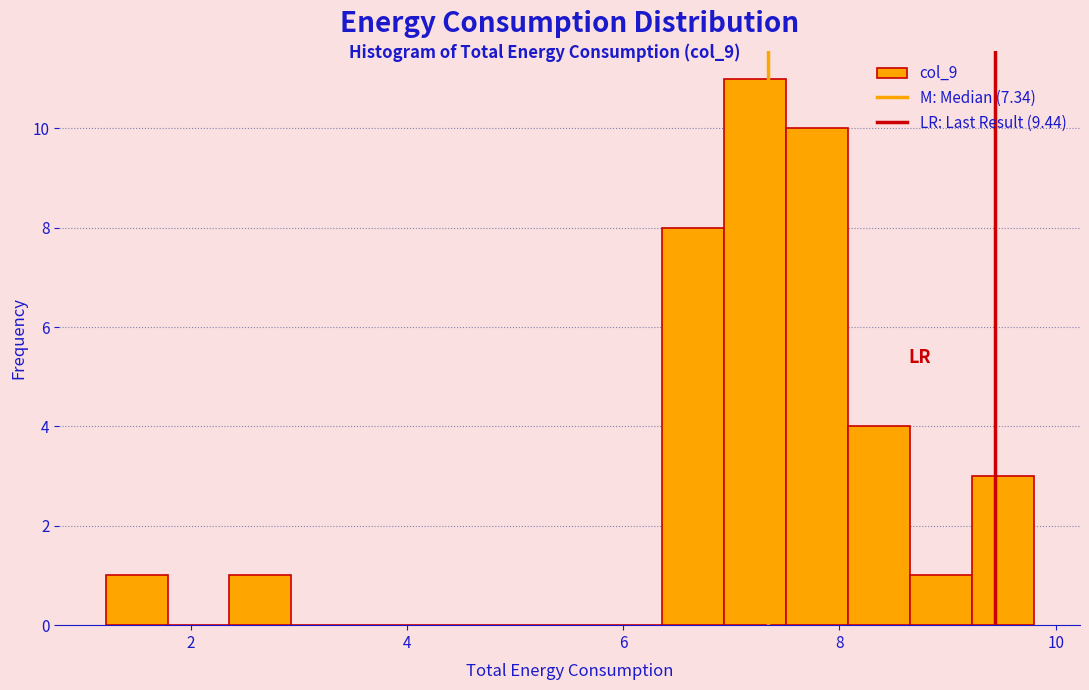

Read against the x-axis, roughly where is the centre of the tallest bar?

7.2